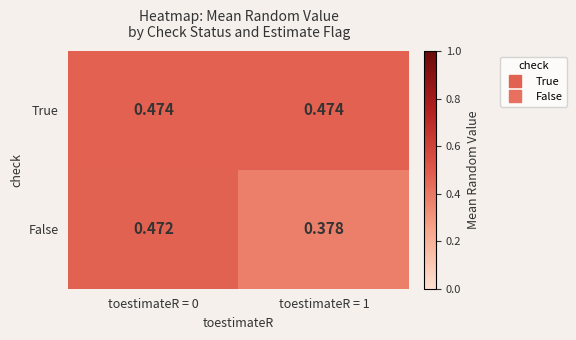

Rank the series by their average value, from lowest to highest.

False, True